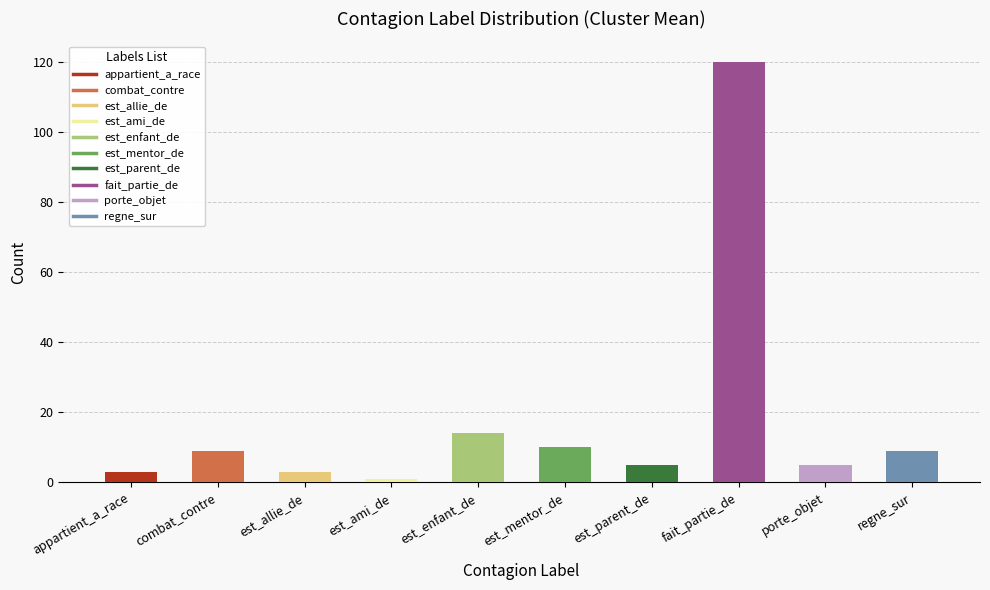

List the labels in order of value, smallest first.

est_ami_de, appartient_a_race, est_allie_de, est_parent_de, porte_objet, combat_contre, regne_sur, est_mentor_de, est_enfant_de, fait_partie_de